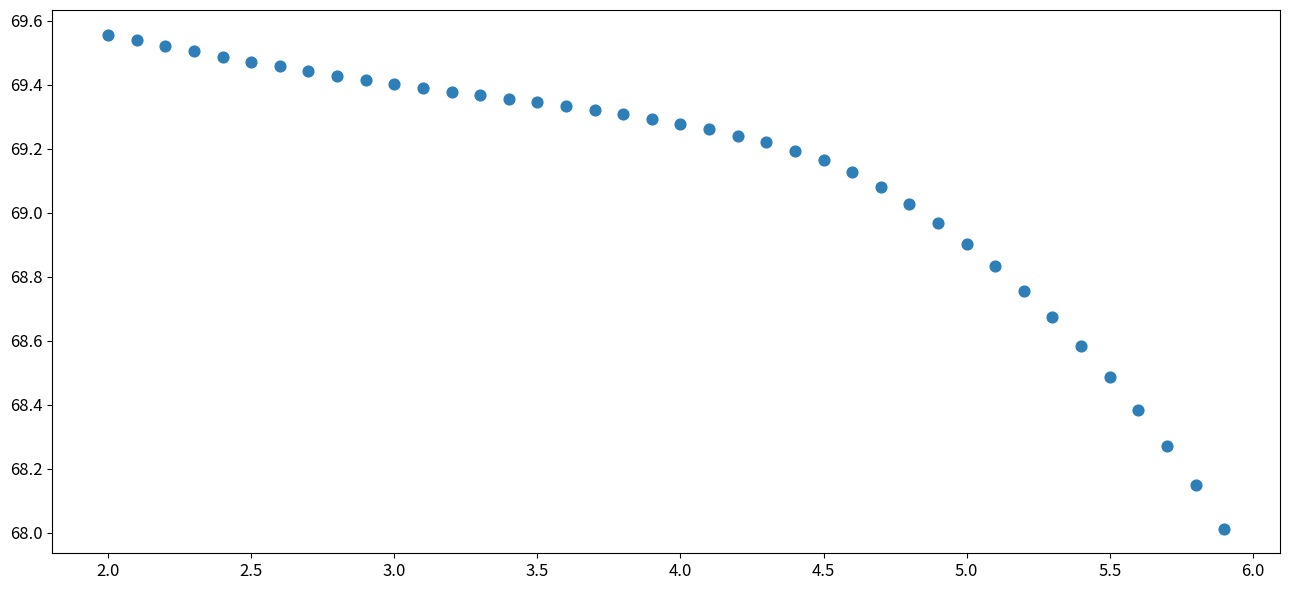

What is the range of X values (max minus min)?

3.9